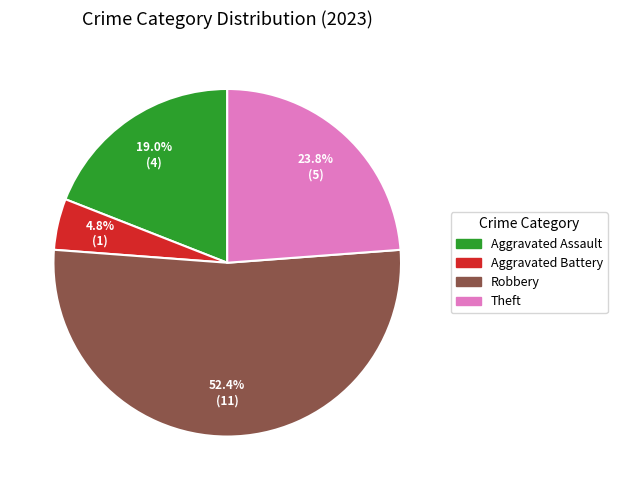

Is there a majority slice in this chart?

Yes